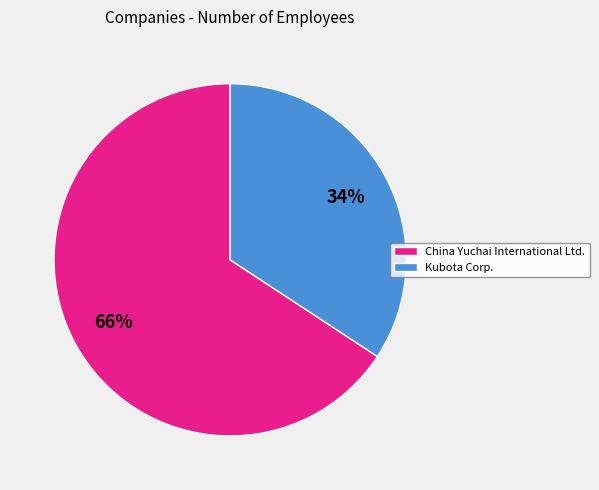

Which category has the smallest portion of the pie?

Kubota Corp.